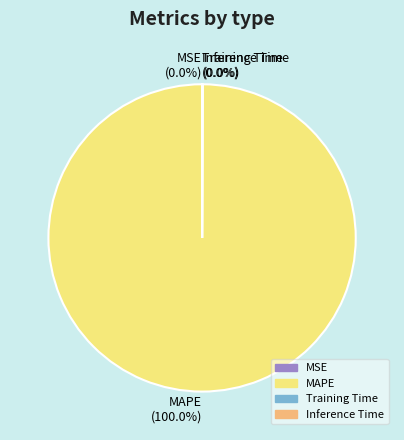

Which category has the biggest portion of the pie?

MAPE (100.0%)